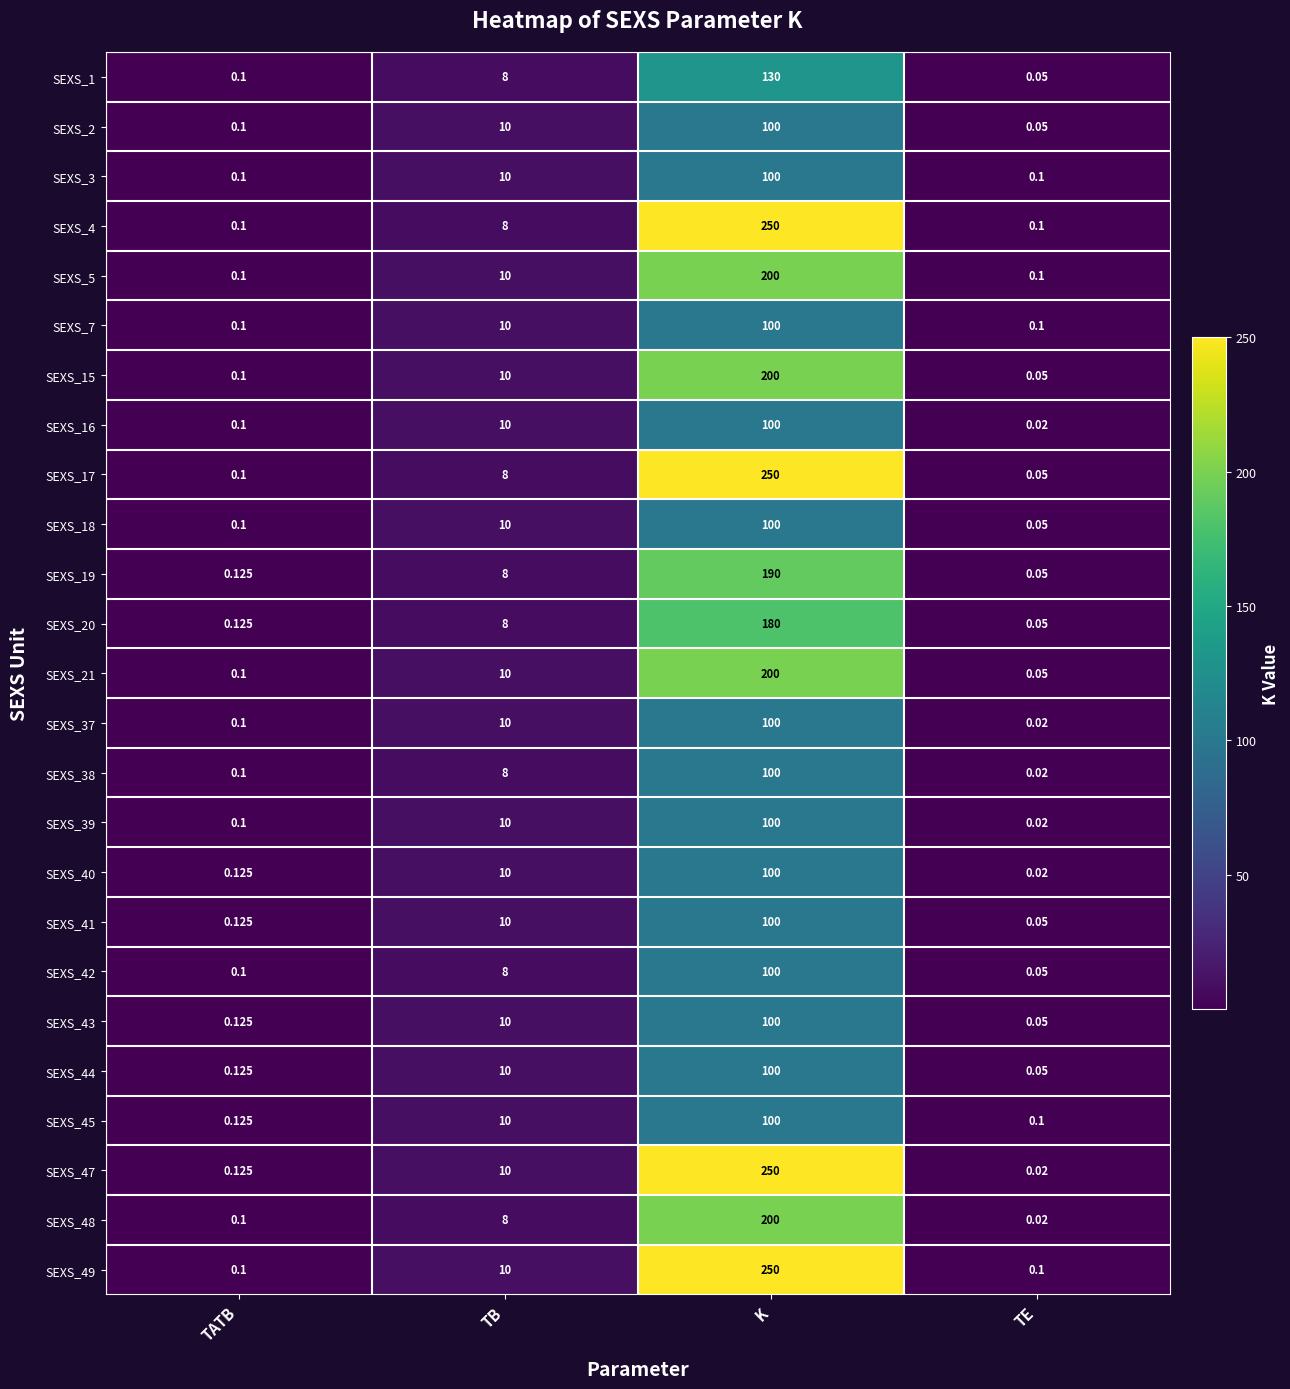

Rank the categories by SEXS_18 value from lowest to highest.

TE, TATB, TB, K